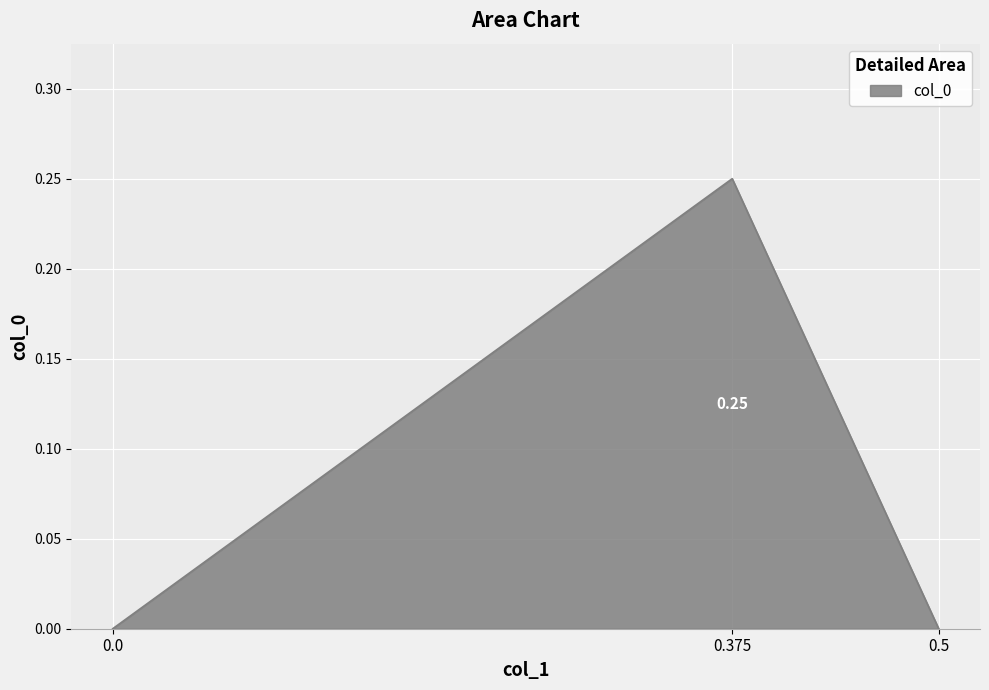

Is it true that the value at 0.375 is 0.4?

False